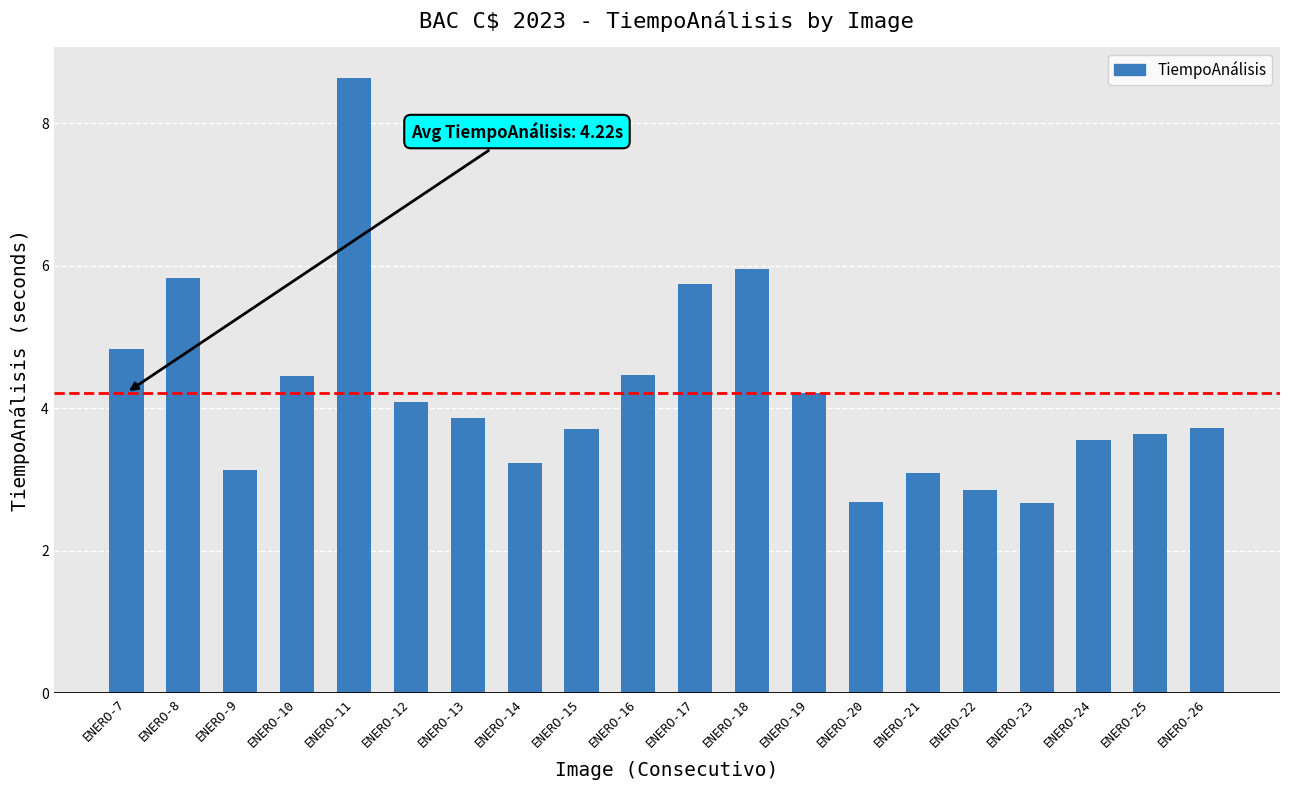

The value at ENERO-15 is 3.7. True or false?

True